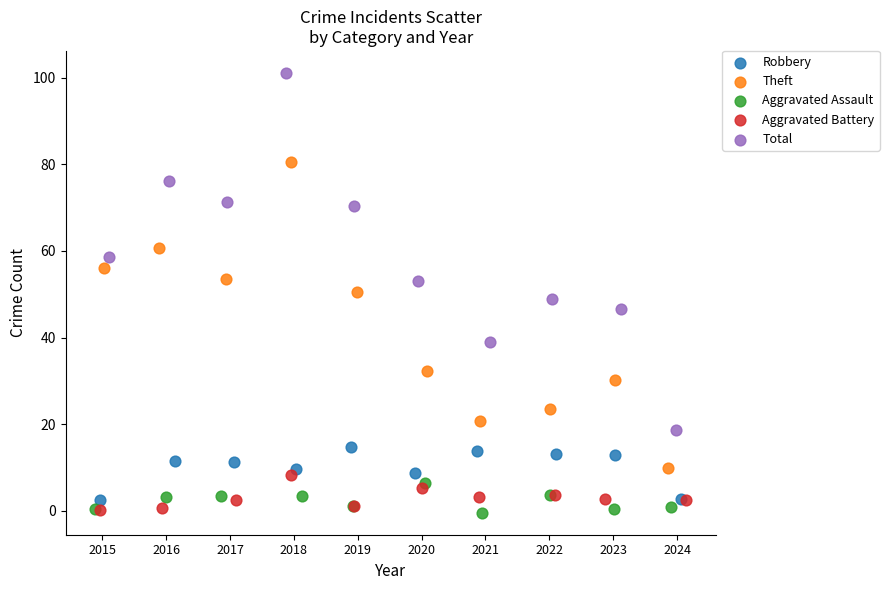

Which series has the largest Y range (max minus min)?

Total